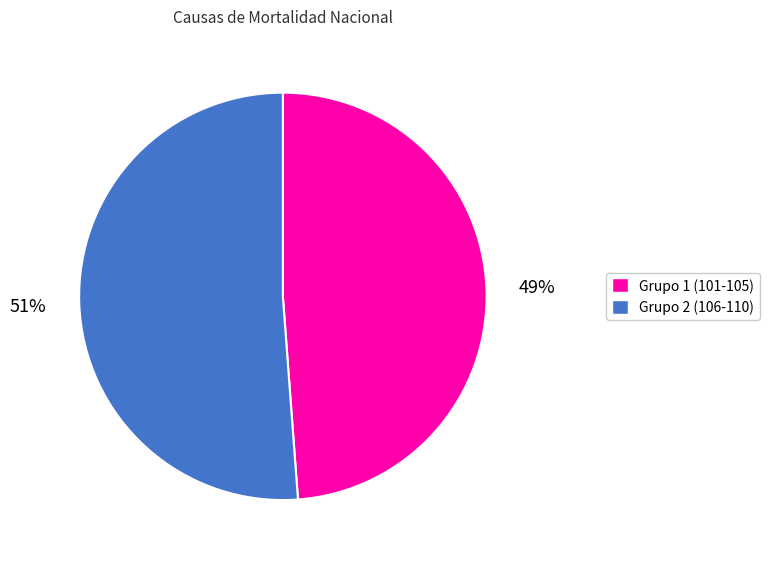

Is there any slice that represents more than half of the pie?

Yes